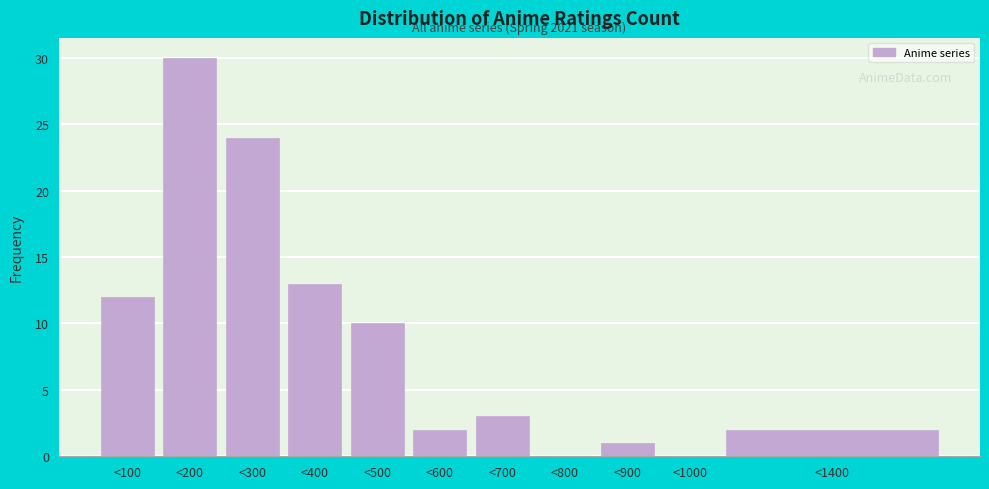

Reading left to right, transcribe all the data shown in this chart.

<100=12	<200=30	<300=24	<400=13	<500=10	<600=2	<700=3	<800=0	<900=1	<1000=0	<1400=2